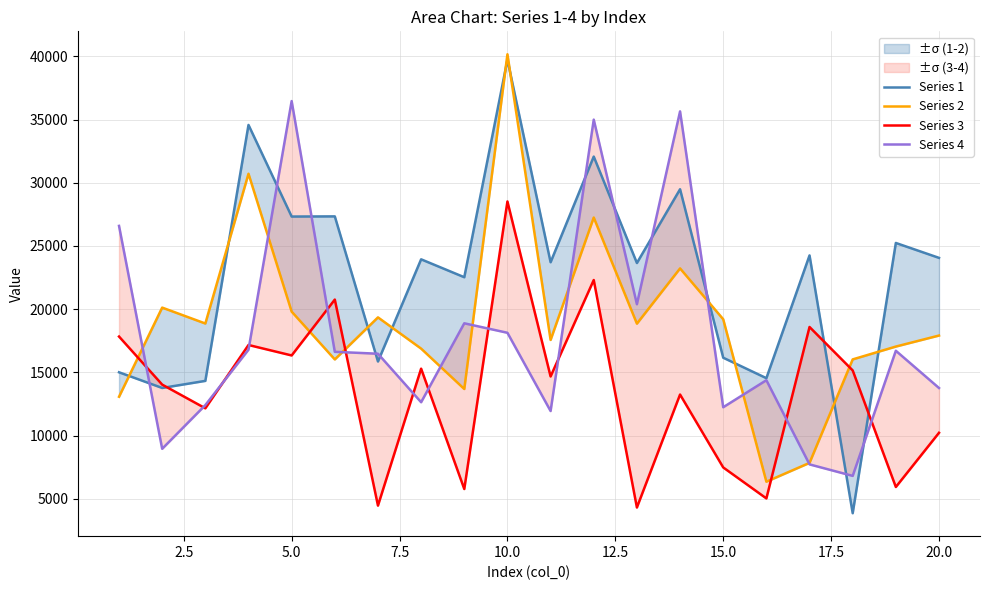

What is the total value across all series at 20.0?

65955.2